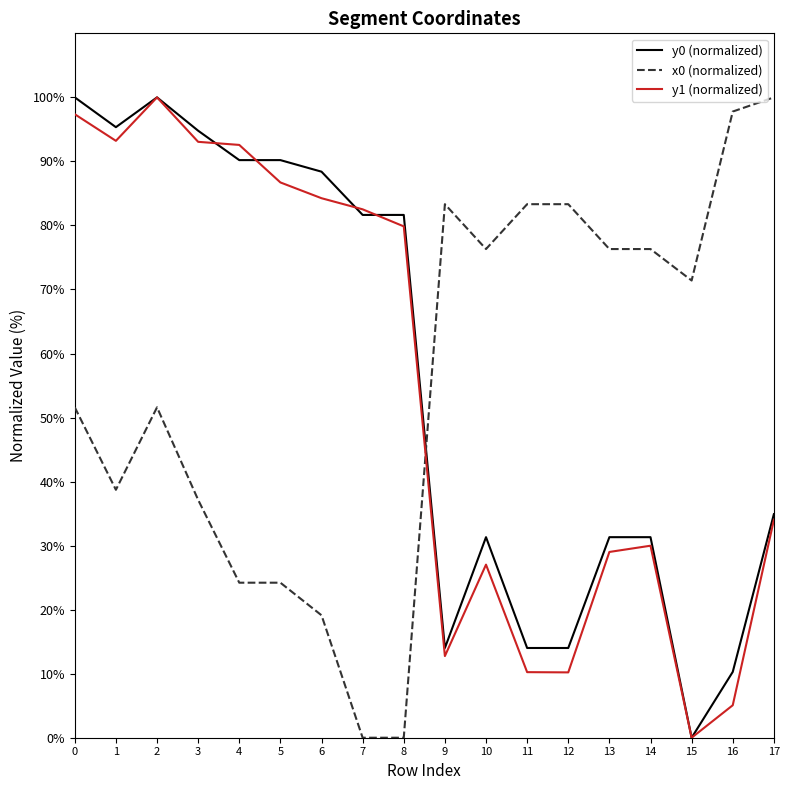

What is the total value across all series at 15?

71.4